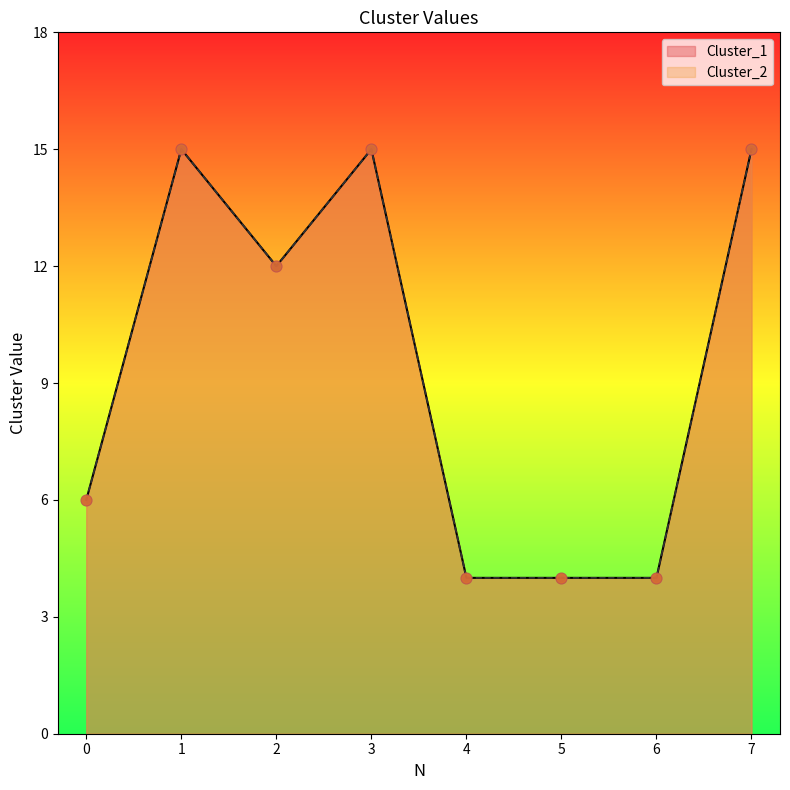

Which series reaches the minimum Y coordinate?

Cluster_1